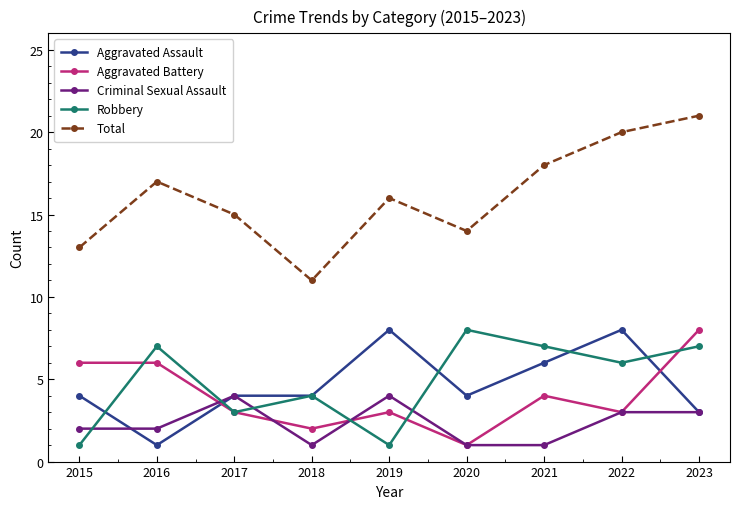

What is the minimum value for Total?

11